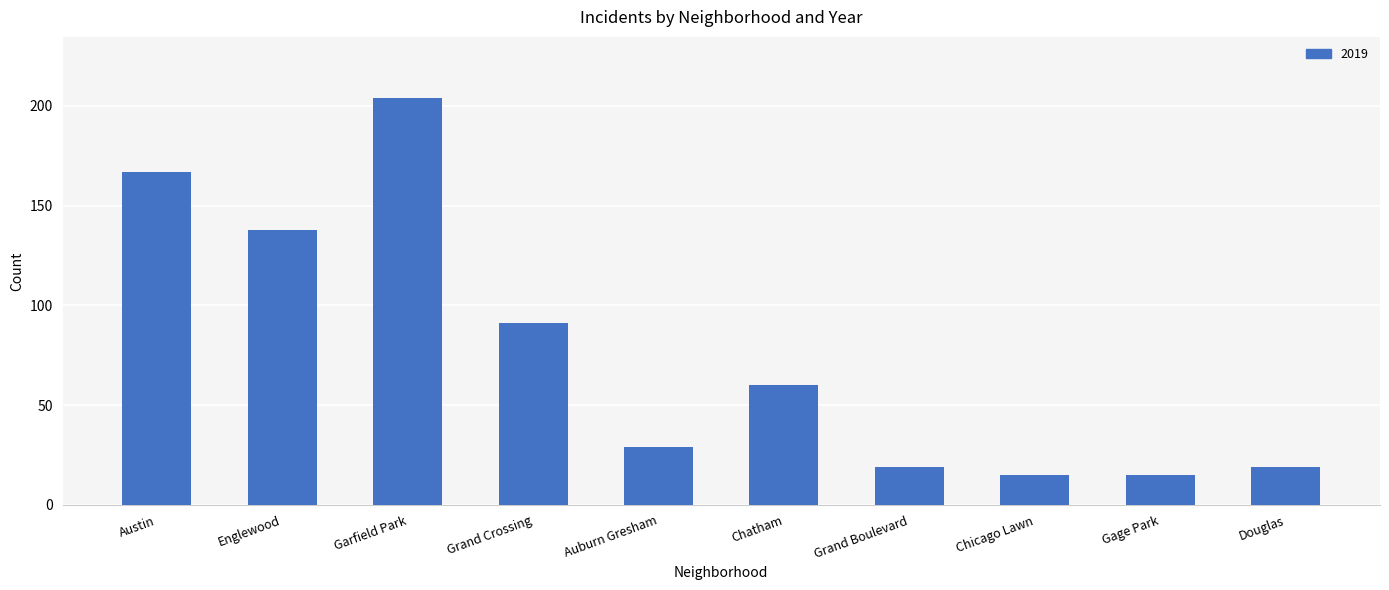

What is the minimum value shown in the chart?

15